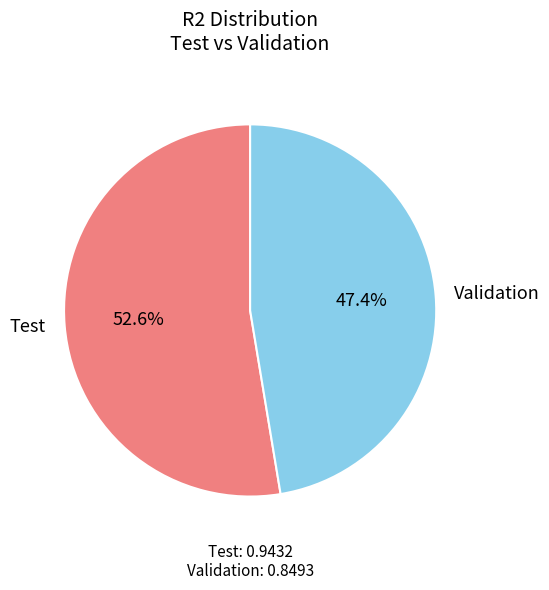

Count the number of slices in the pie.

2